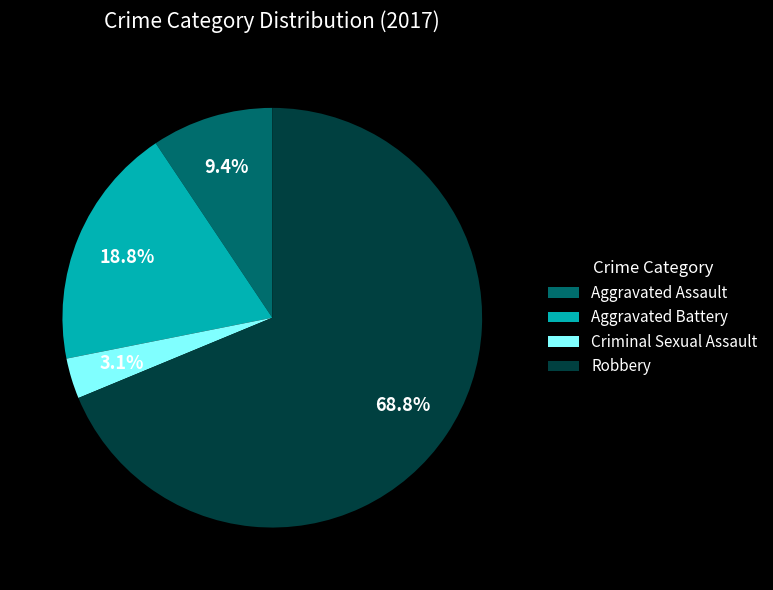

Which has a higher value, Aggravated Battery or Criminal Sexual Assault?

Aggravated Battery